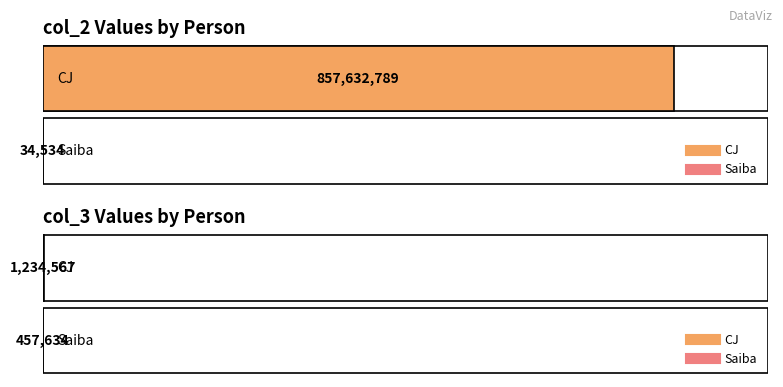

What is the minimum value for col_3?

457634